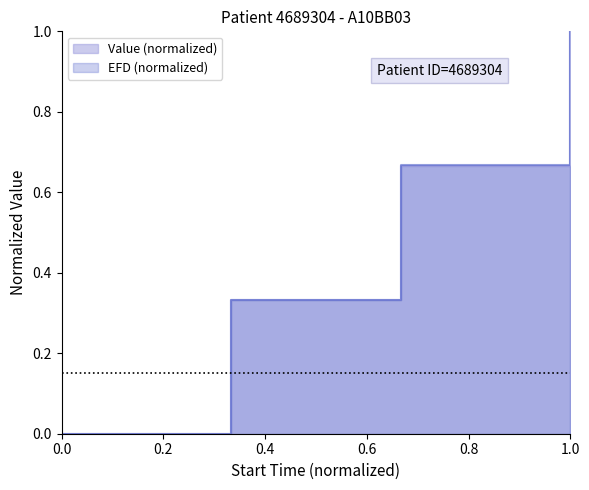

Count the EFD values in the range 0 to 1.

4